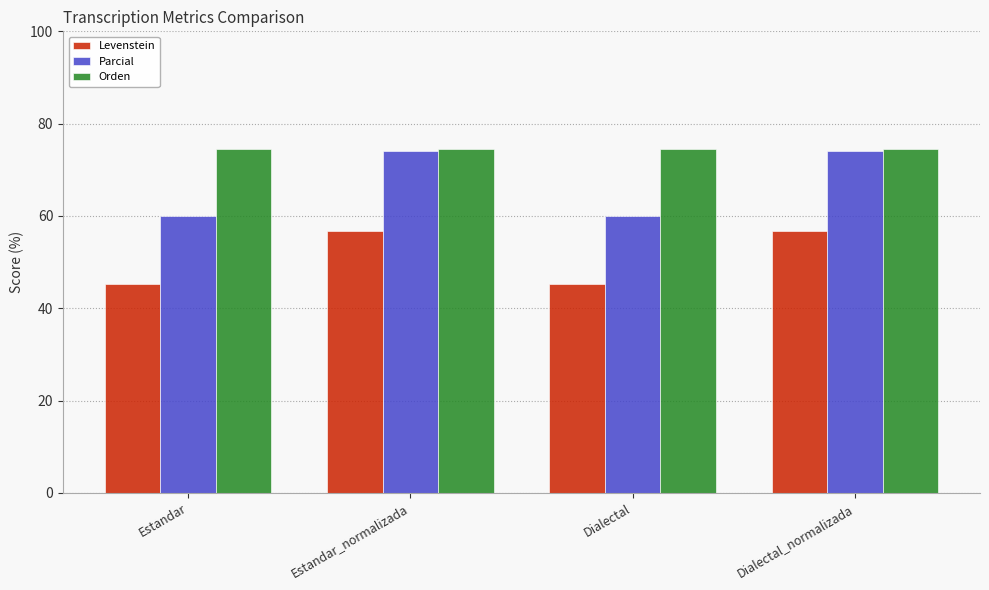

What is the total value across all series at Estandar_normalizada?

205.3